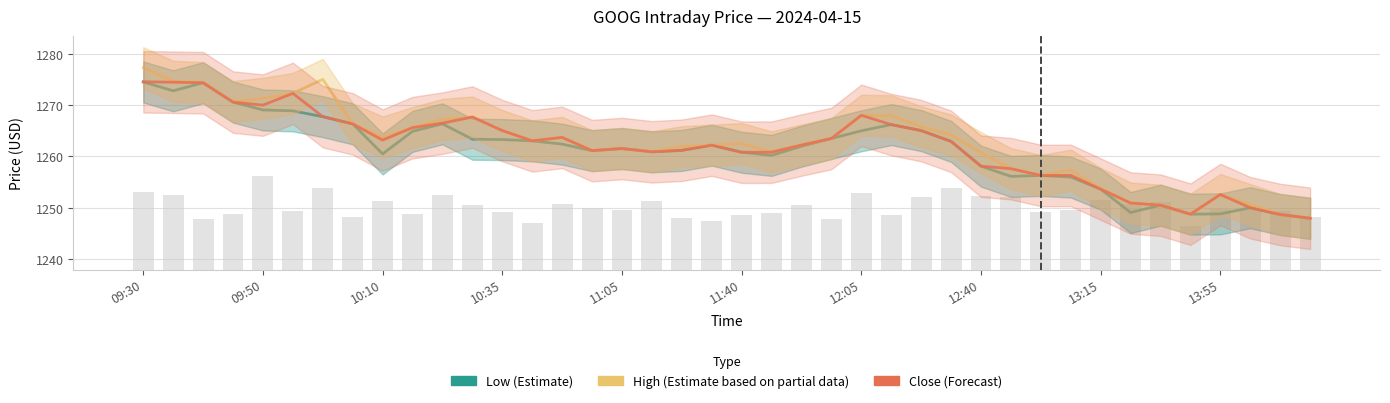

What is the approximate value of High (Estimate based on partial data) at 17?

1260.9